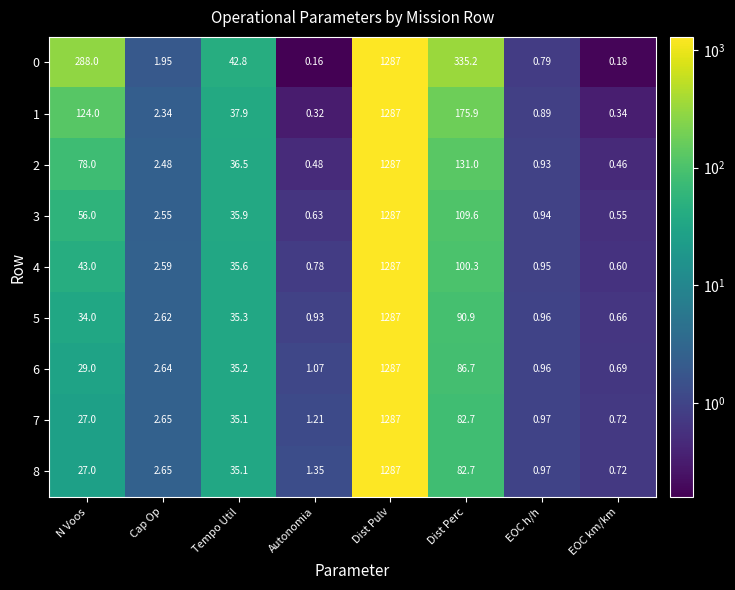

At which category is the sum across all series the highest?

Dist Pulv